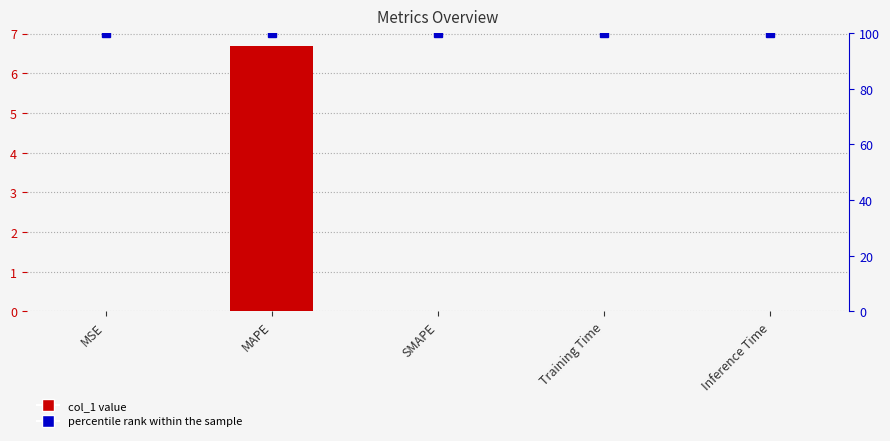

At which category is the sum across all series the highest?

MAPE